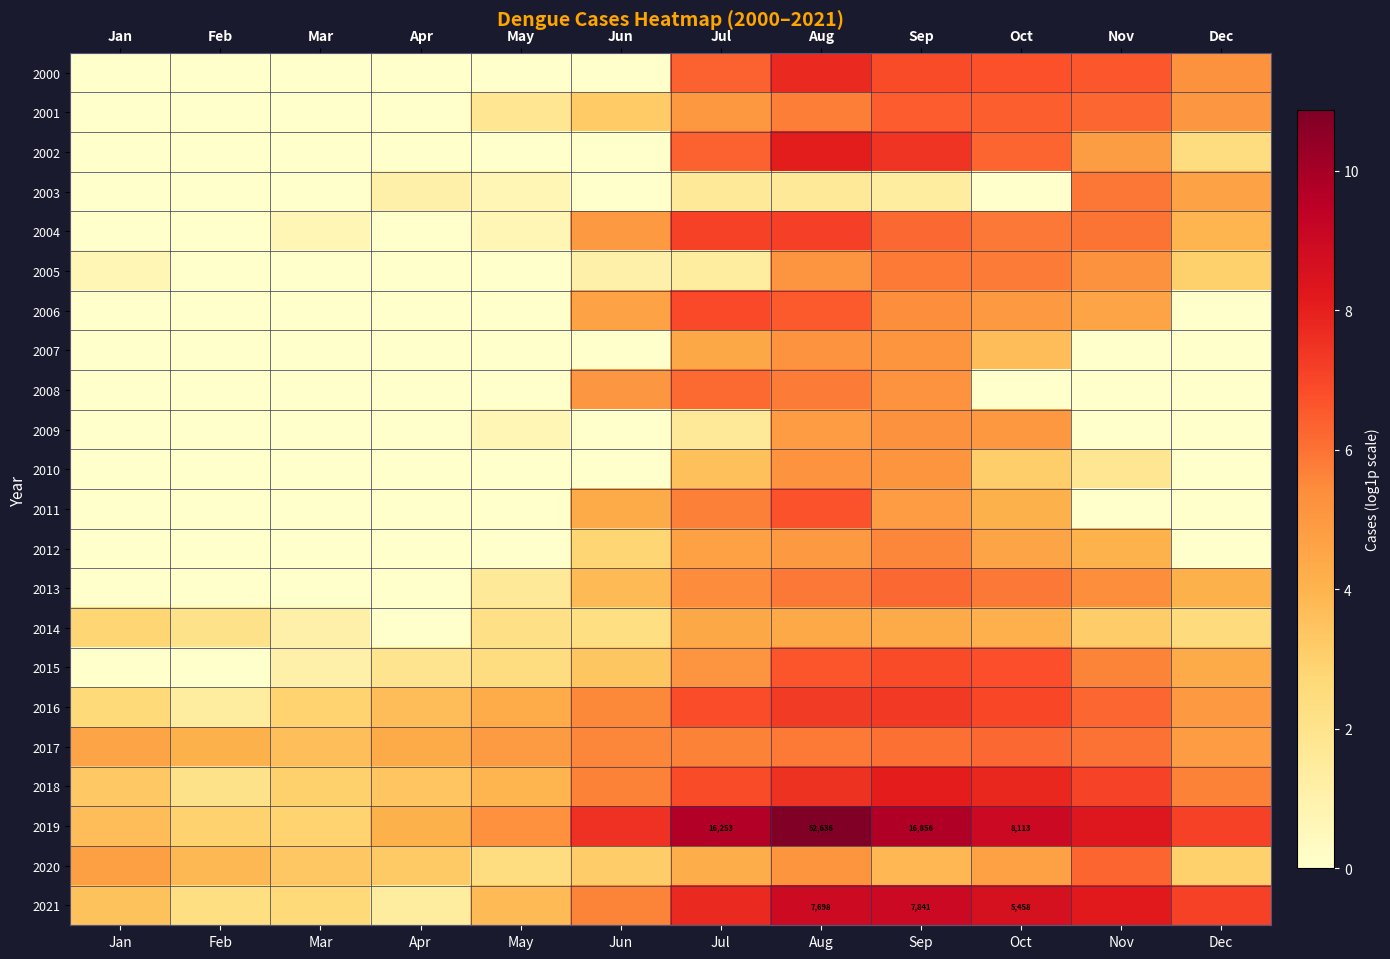

The value of row_0 at Dec is 7.3. True or false?

False